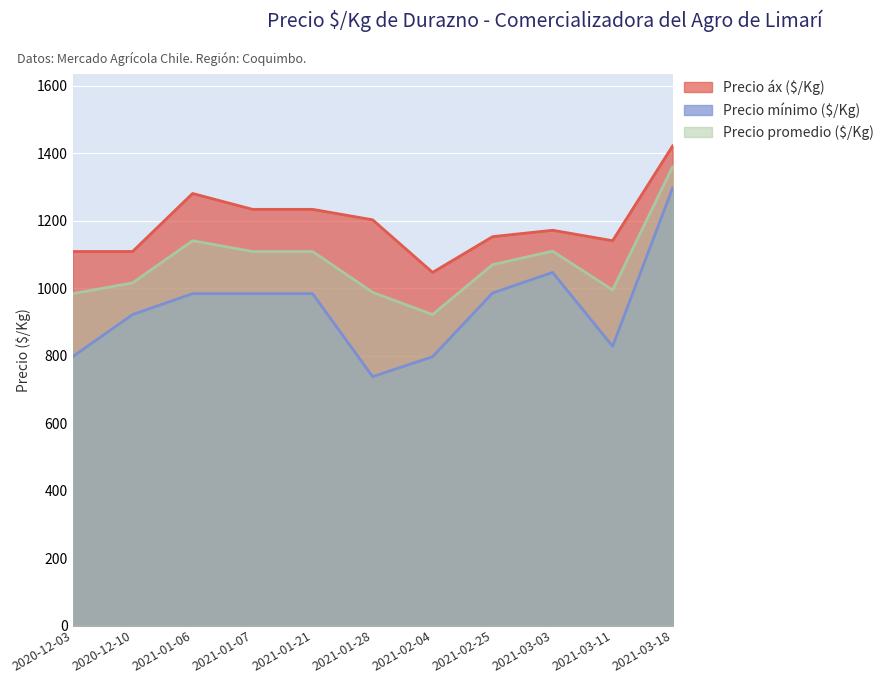

What value does the Precio áx ($/Kg) series have at 2021-01-21, to the nearest 50?

1250